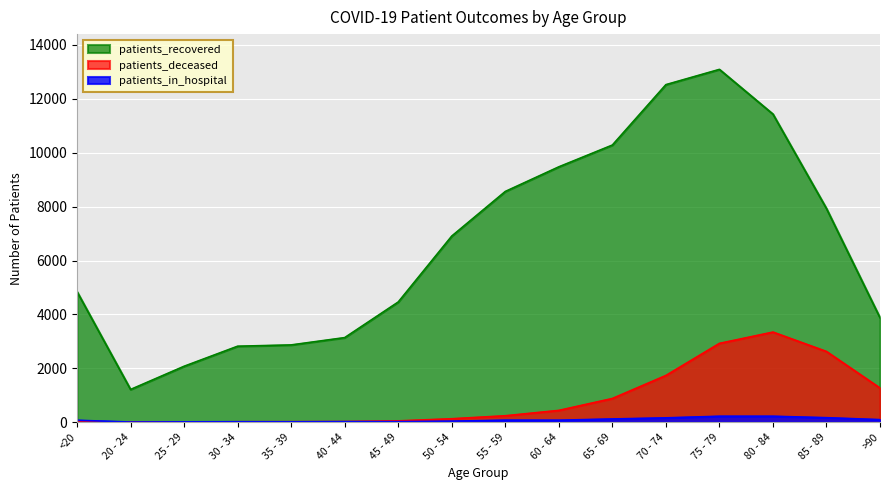

What is the value of the patients_in_hospital point at the 2nd from the left?

6